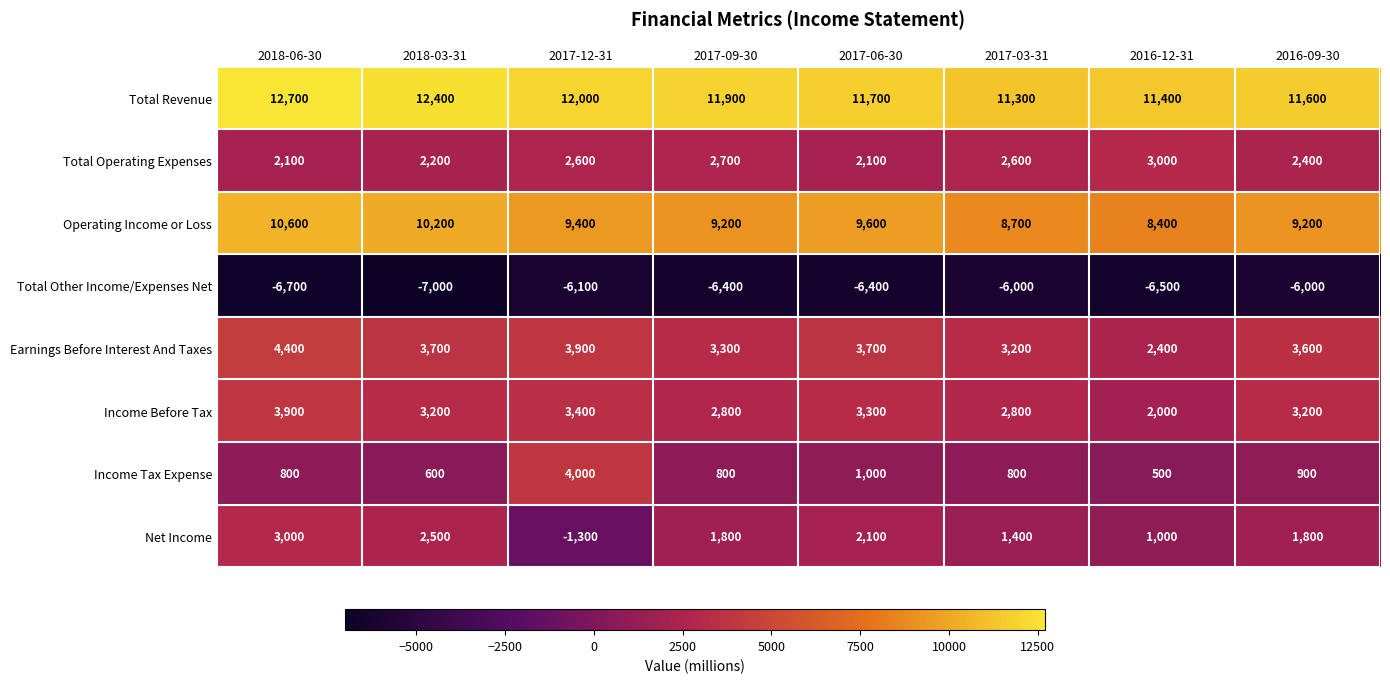

What is the total value across all series at 2017-09-30?

26100